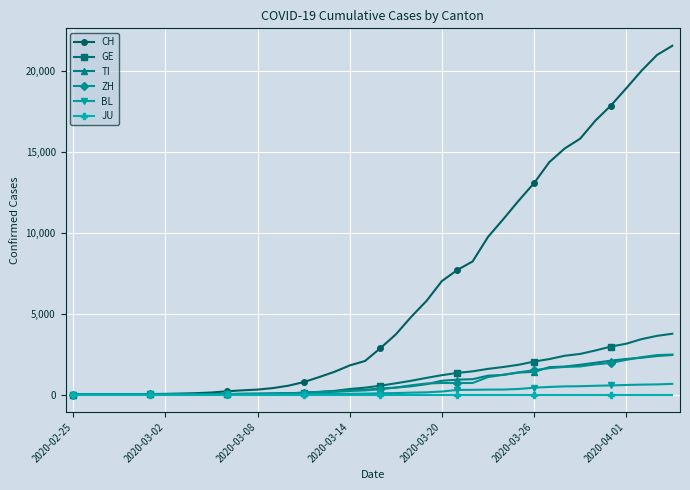

Which series has the largest total across all categories?

CH